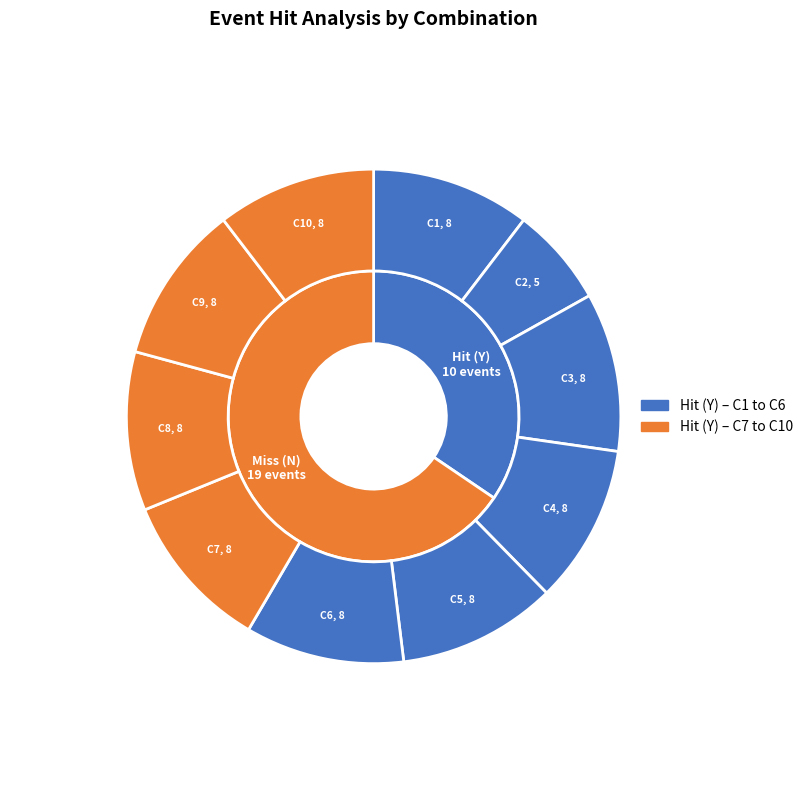

What is the largest slice in the pie chart?

C7